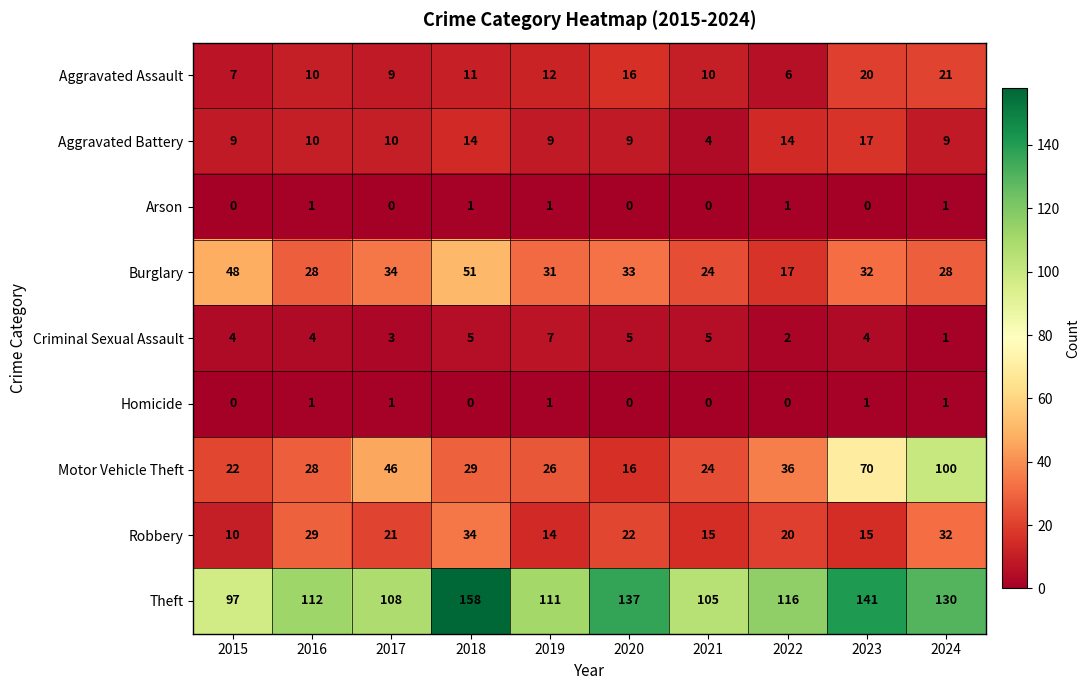

True or false: Burglary has a value of 18 at 2018.

False